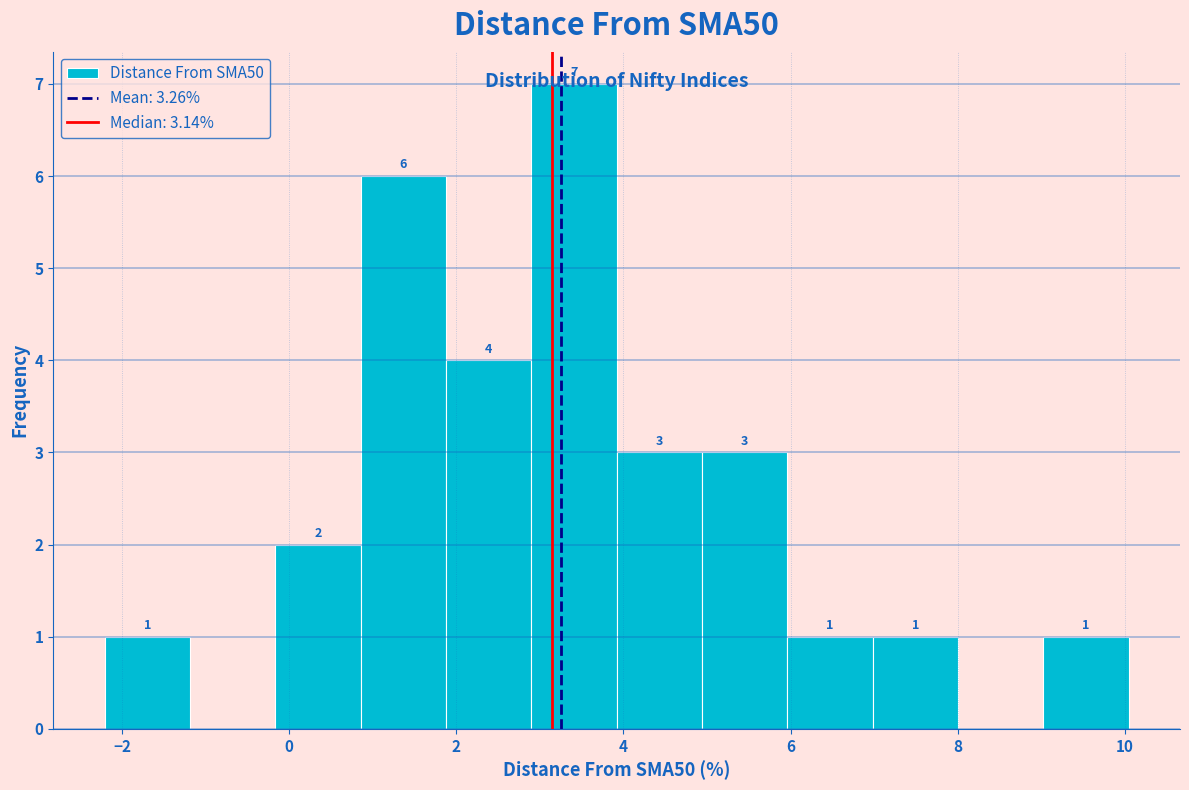

Over which range of the x-axis is the bar tallest?

2.8 to 4.0